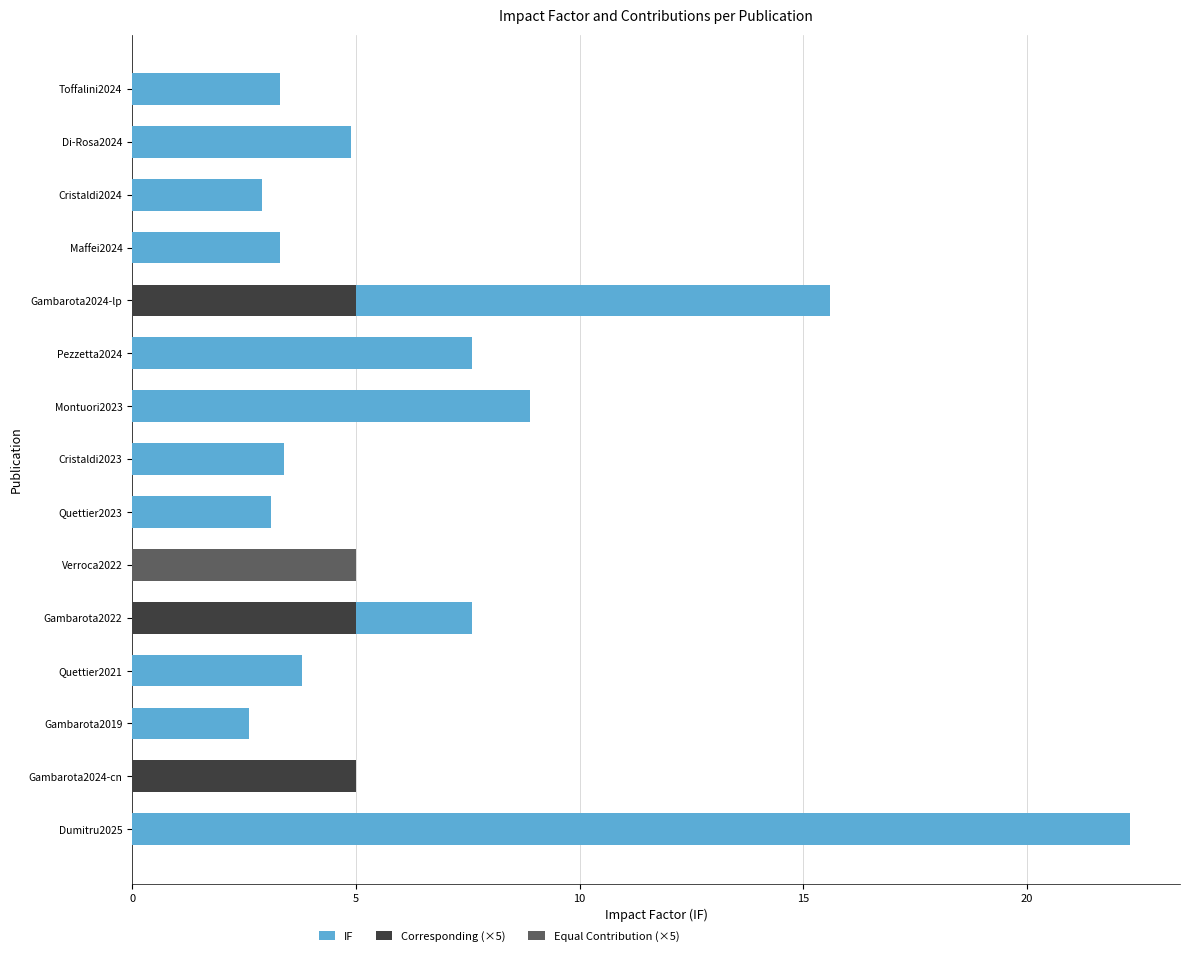

How many data points in IF are above 3?

12